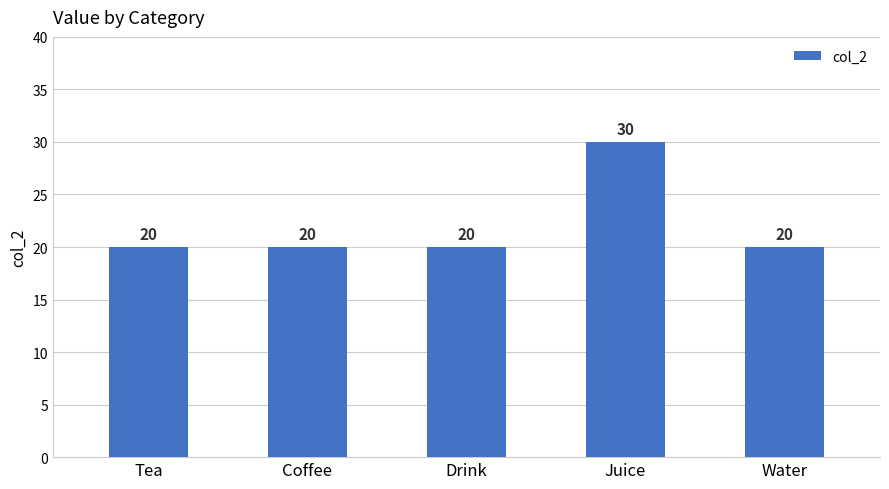

What is the minimum value shown in the chart?

20